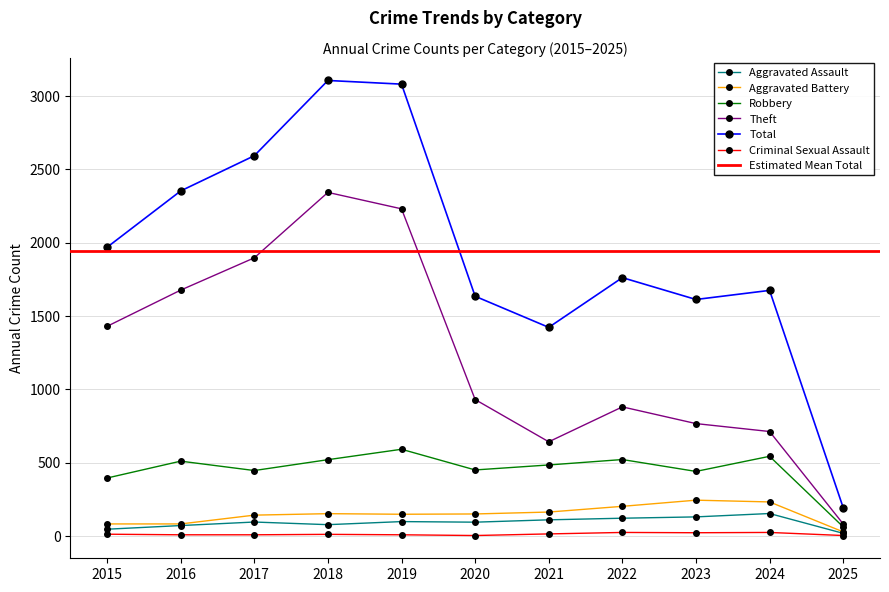

Where does the Criminal Sexual Assault series first go above 11?

2015